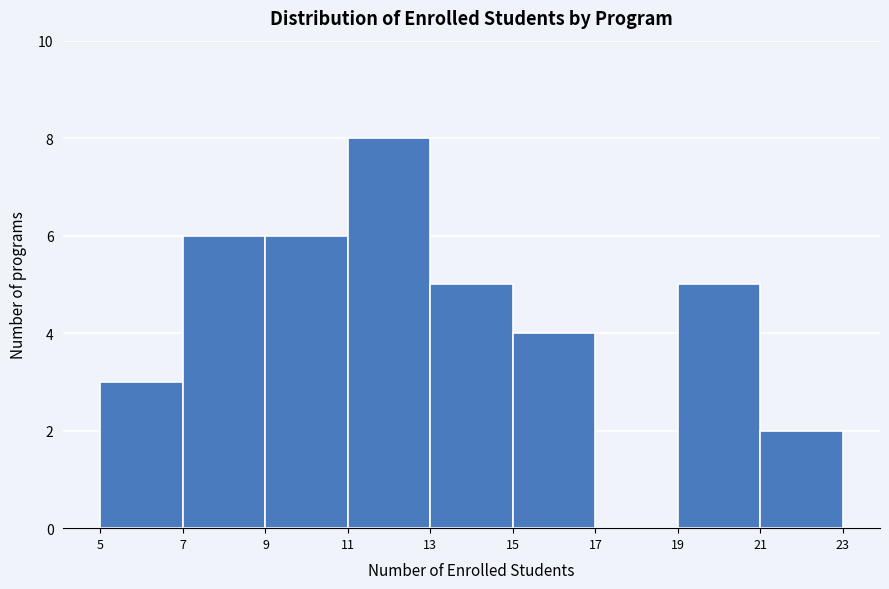

Reading left to right, transcribe this chart: for each bar, give the range it covers on the x-axis and its height. The values are not printed on the chart, so give them approximately, as read against the axis.

5 to 7: 3
7 to 9: 6
9 to 11: 6
11 to 13: 8
13 to 15: 5
15 to 17: 4
17 to 19: 0
19 to 21: 5
21 to 23: 2